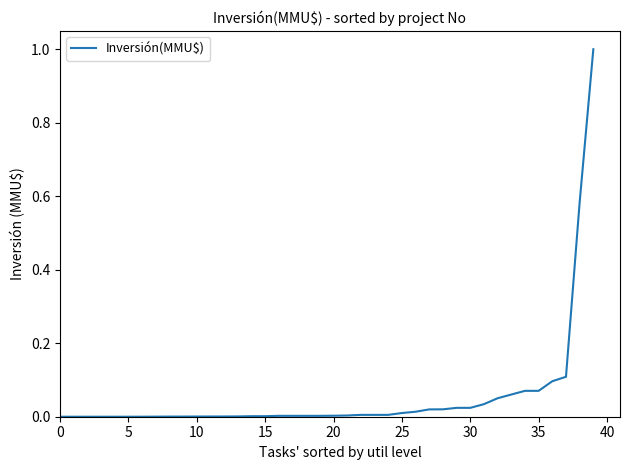

What is the sum of all values?

2.2